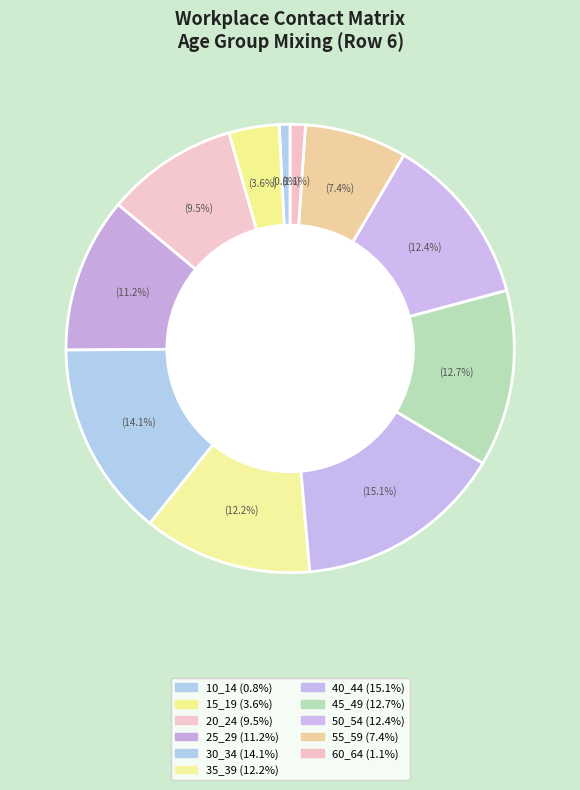

How many segments does this pie chart have?

11